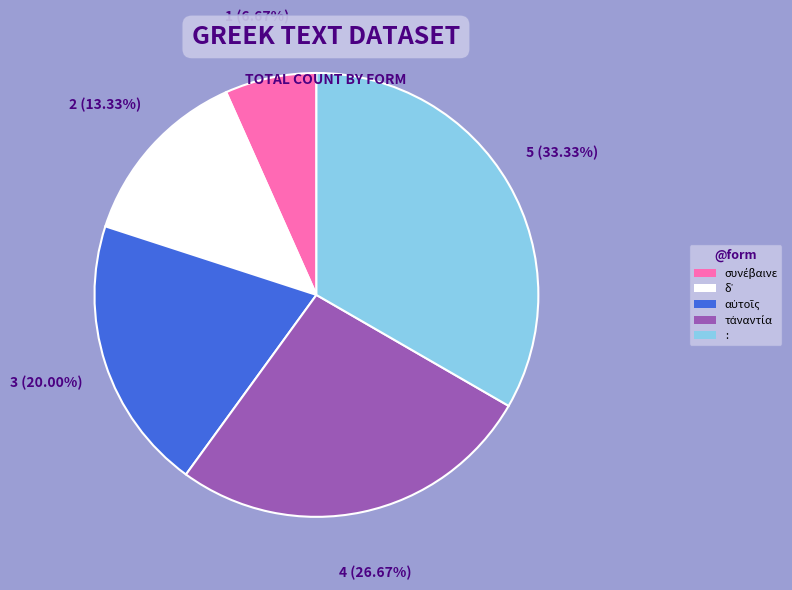

Is there any slice that represents more than half of the pie?

No